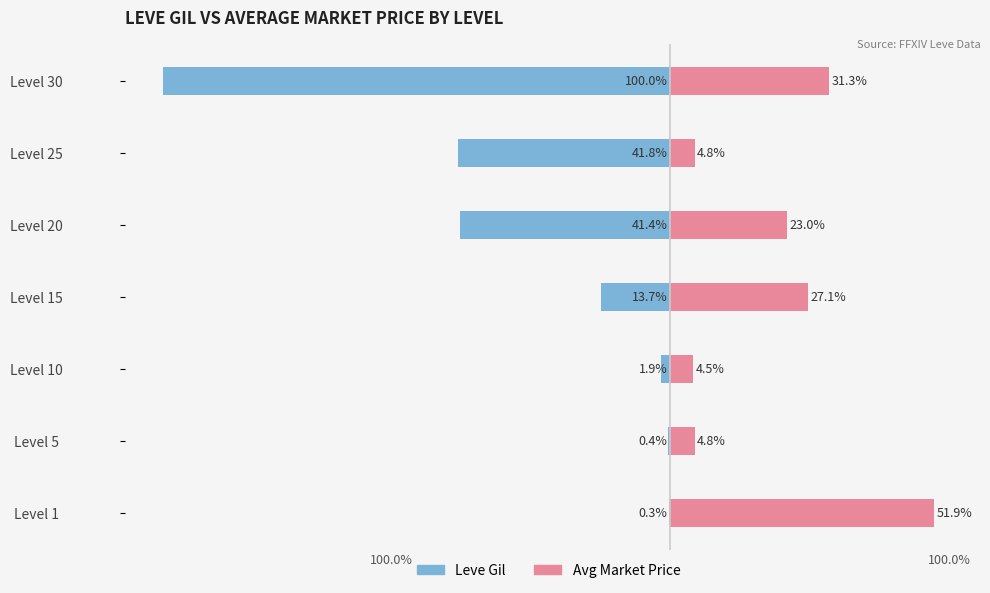

Reading left to right, what are all the values shown in this chart?

Leve Gil: -0.3	-0.4	-1.9	-13.7	-41.4	-41.8	-100.0
Avg Price: 51.9	4.8	4.5	27.1	23.0	4.8	31.3